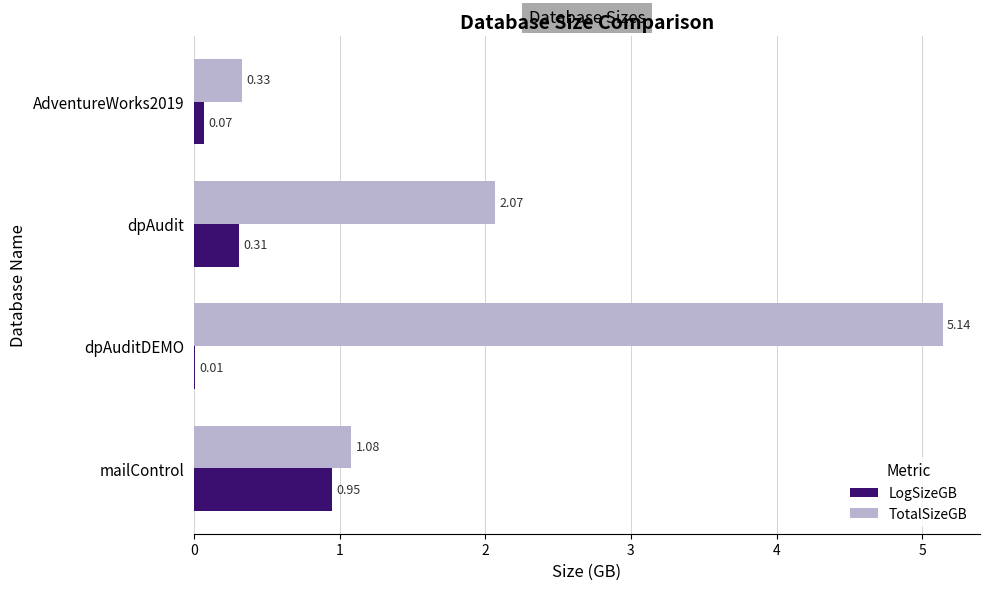

At which category is the sum across all series the highest?

dpAuditDEMO